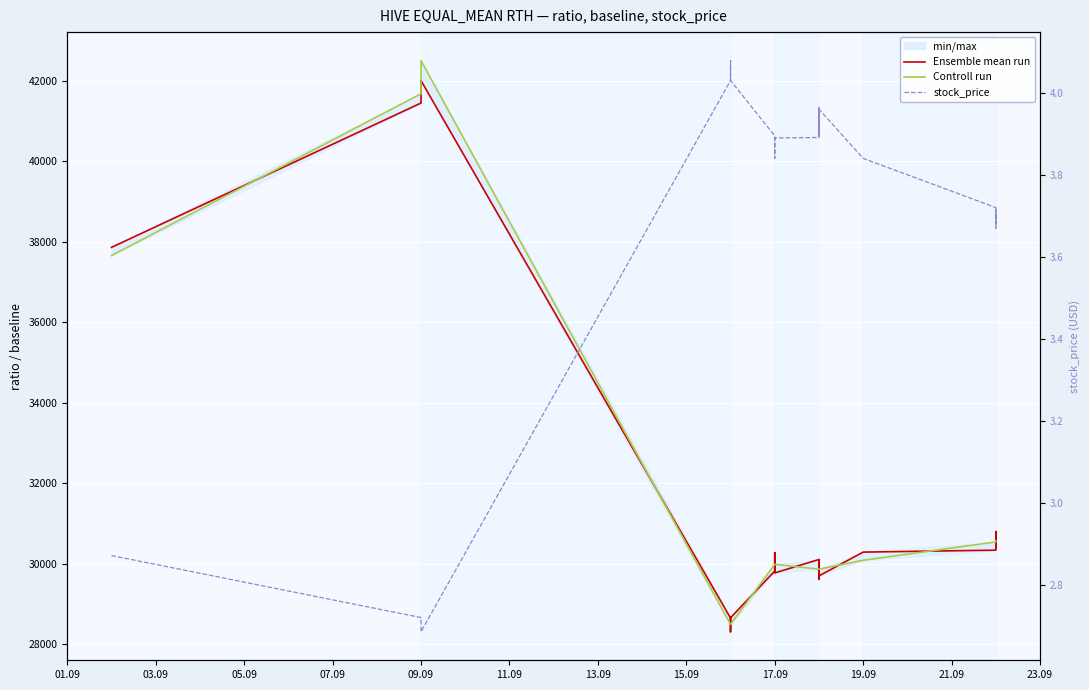

Is this an area chart (filled region under the line)?

No